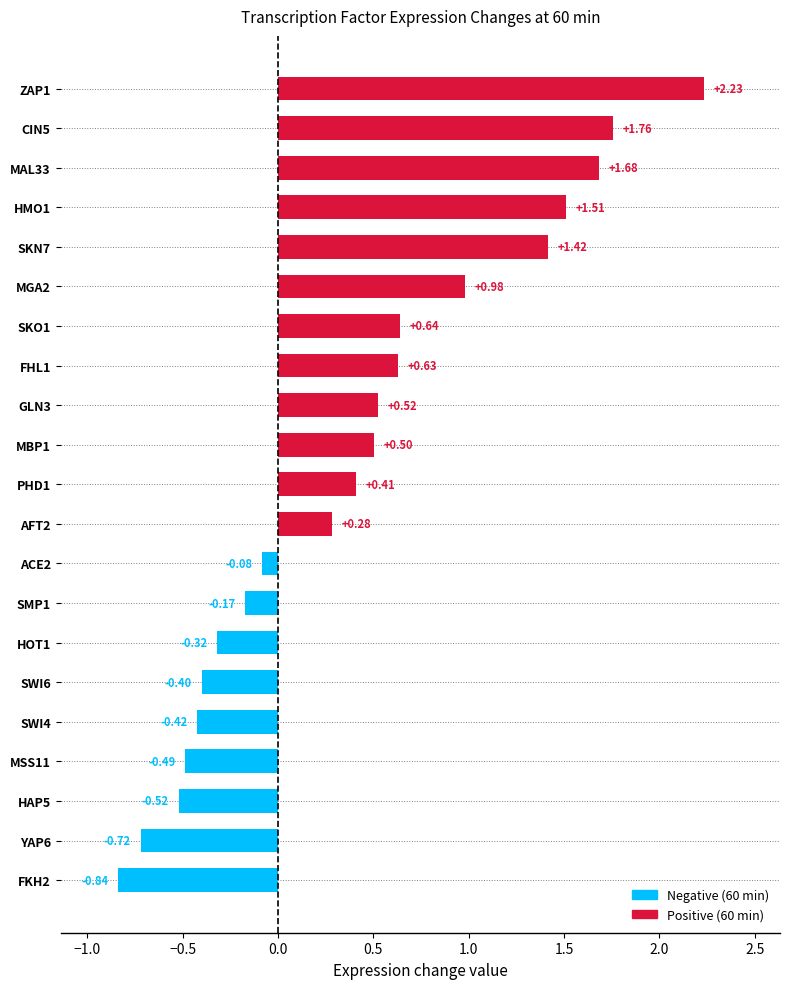

List the labels in order of value, smallest first.

FKH2, YAP6, HAP5, MSS11, SWI4, SWI6, HOT1, SMP1, ACE2, AFT2, PHD1, MBP1, GLN3, FHL1, SKO1, MGA2, SKN7, HMO1, MAL33, CIN5, ZAP1